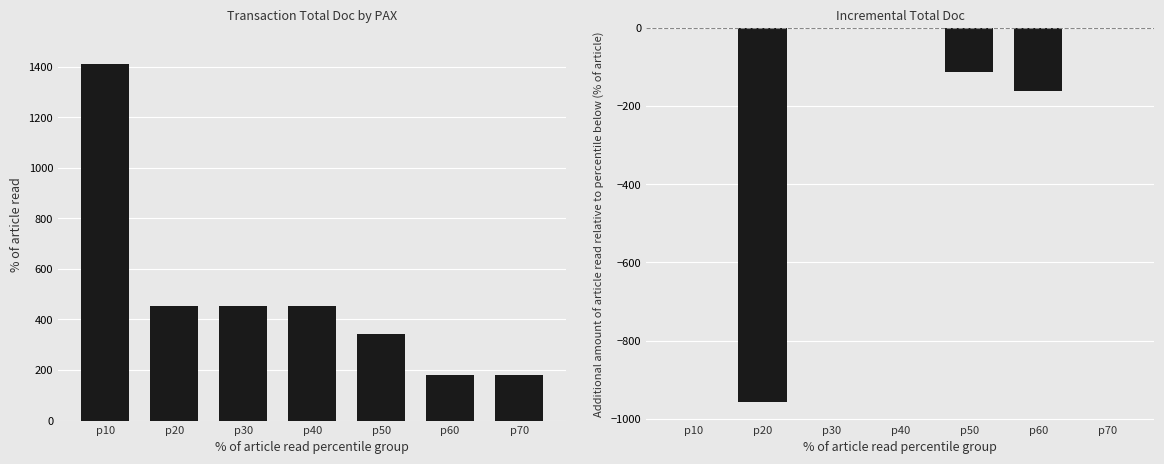

What is the difference between the highest and lowest values at p50?

455